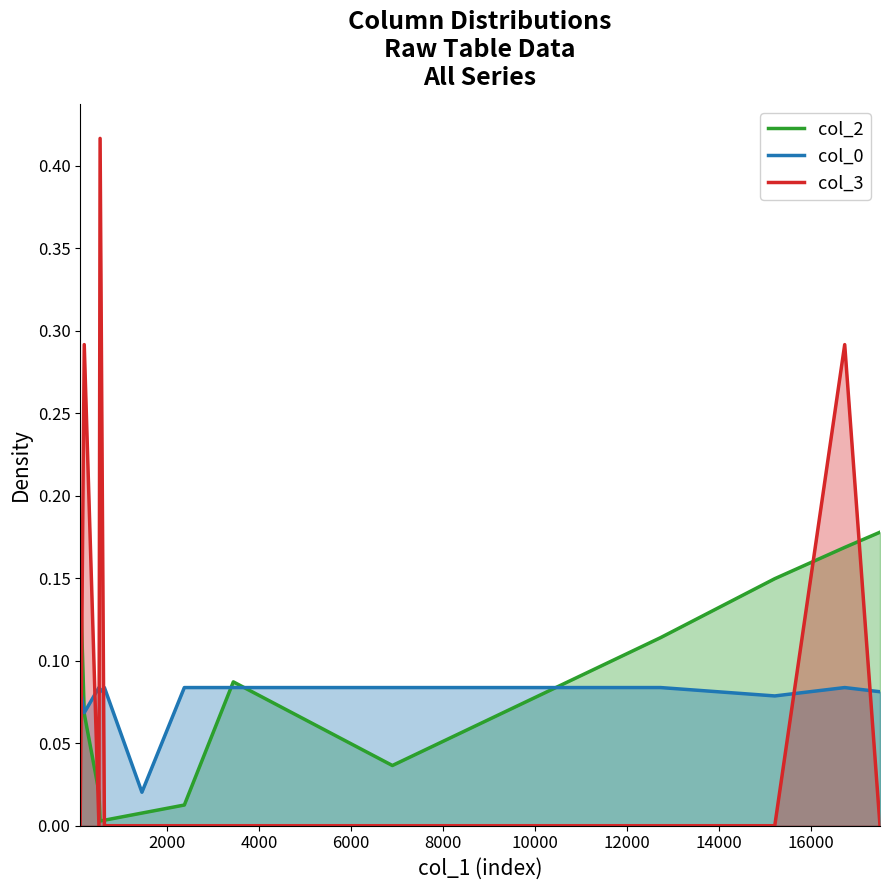

Which series has the largest range (max minus min)?

col_3